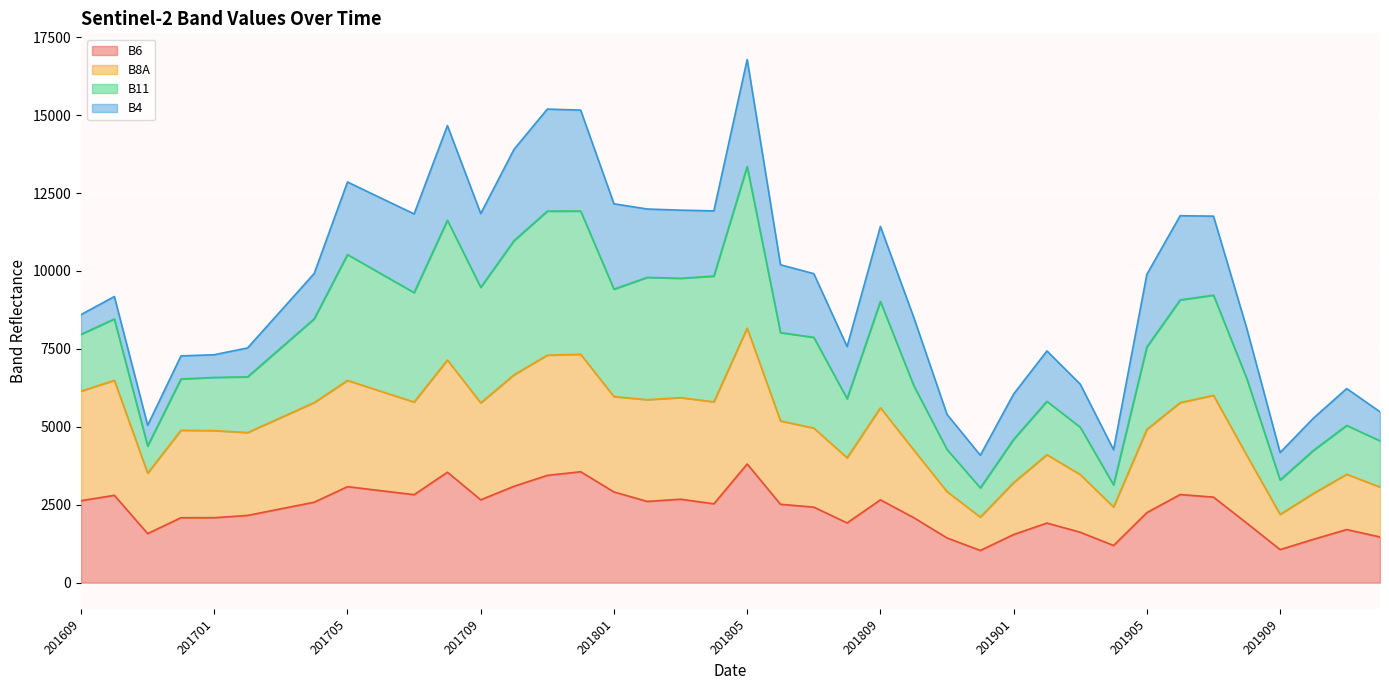

True or false: B8A and B6 intersect in this chart.

False